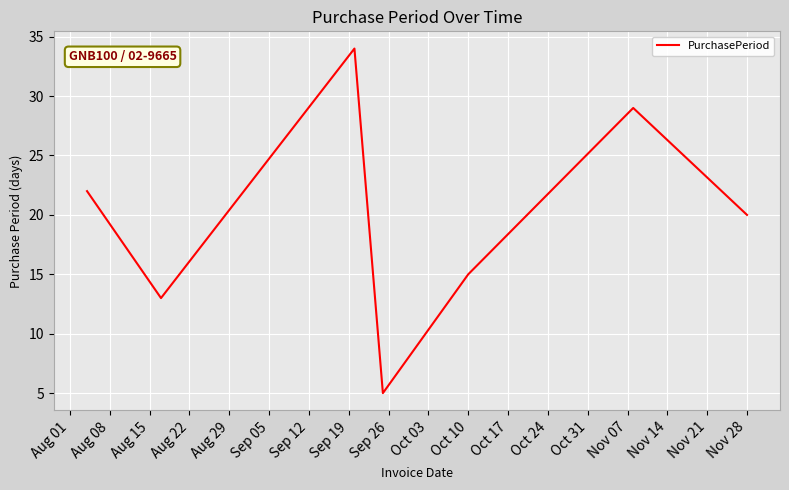

What is the difference between the maximum and minimum values?

29